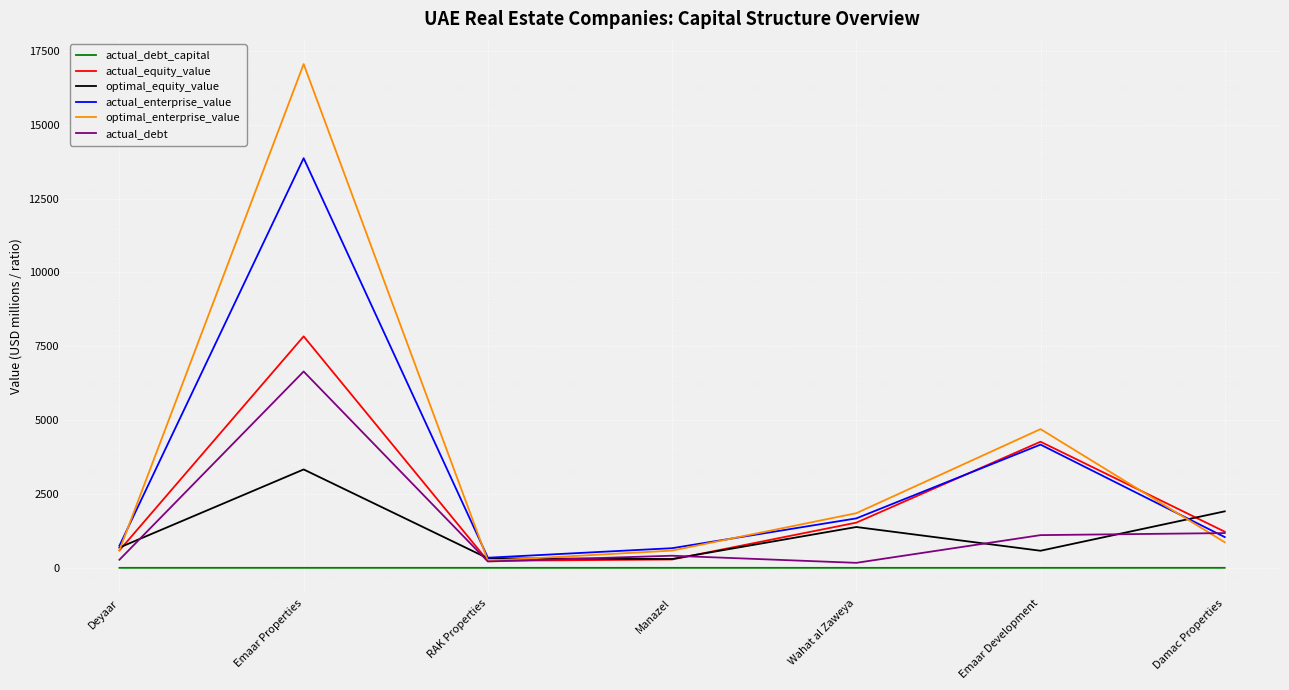

Which series changed the most between Deyaar and Emaar Development?

optimal_enterprise_value